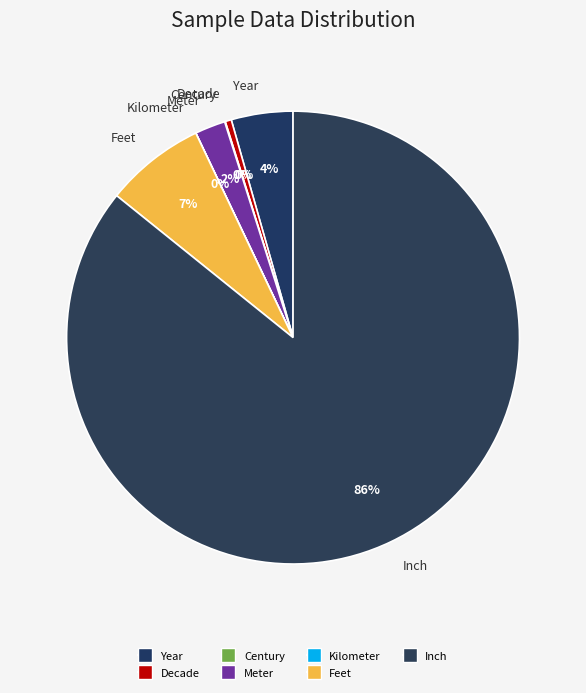

Do Decade and Year together represent more than half of the pie?

No